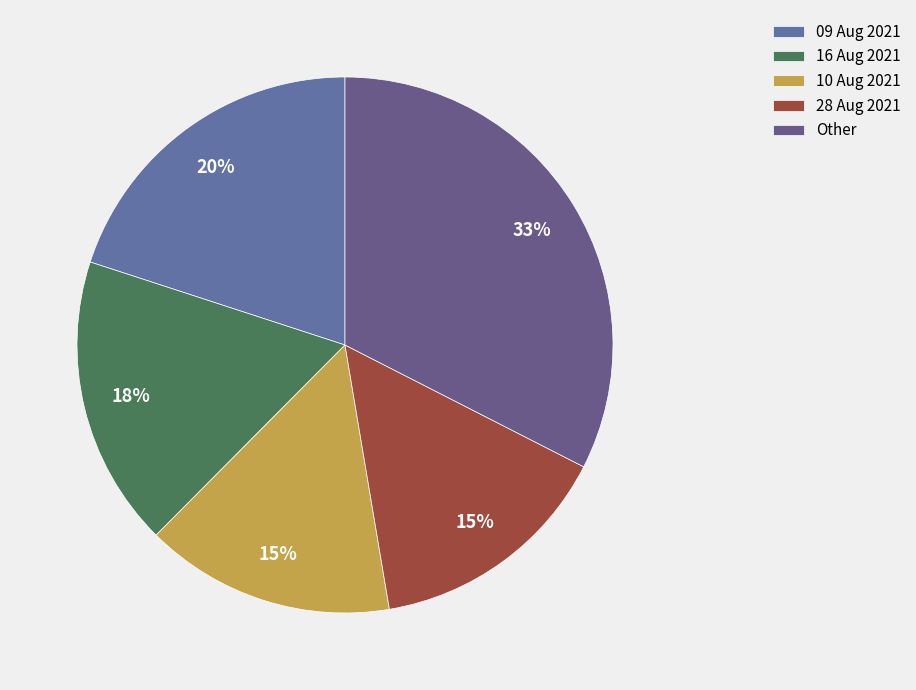

Count the number of slices in the pie.

5